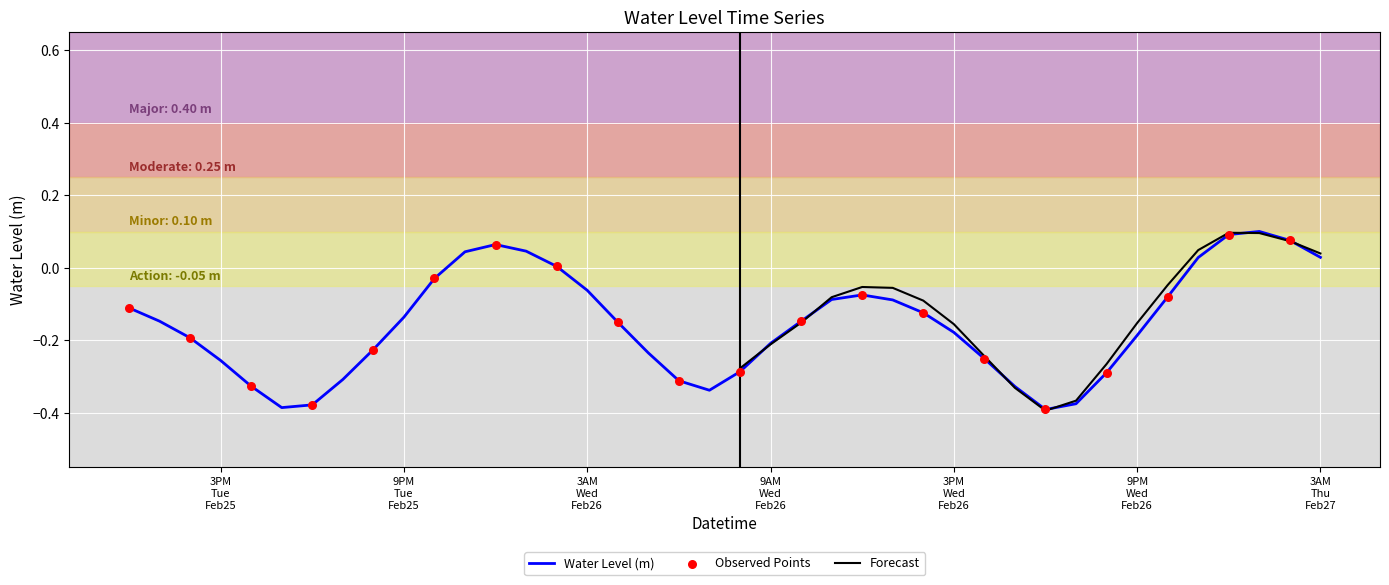

What is the change in value from 2025-02-26 10:00:00 to 2025-02-26 20:00:00?

-0.1